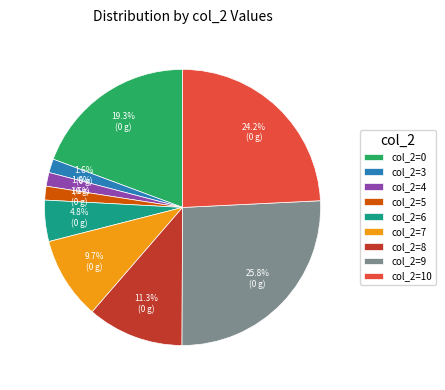

Which has a higher value, col_2=0 or col_2=3?

col_2=0